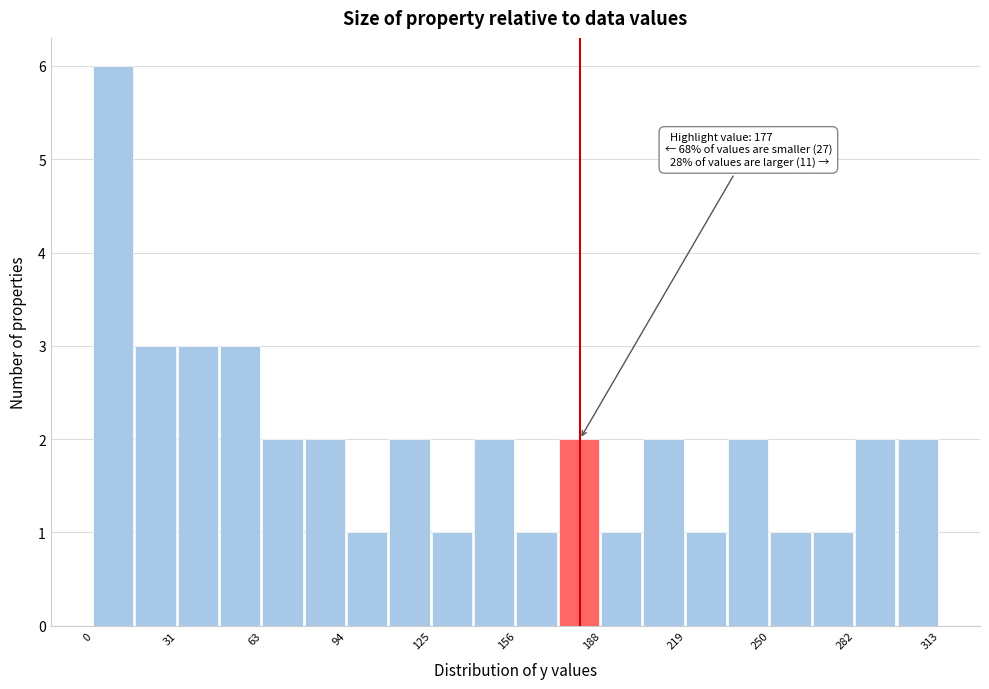

Around what value on the x-axis is the tallest bar? Give the approximate position of its centre, as read against the axis.

5